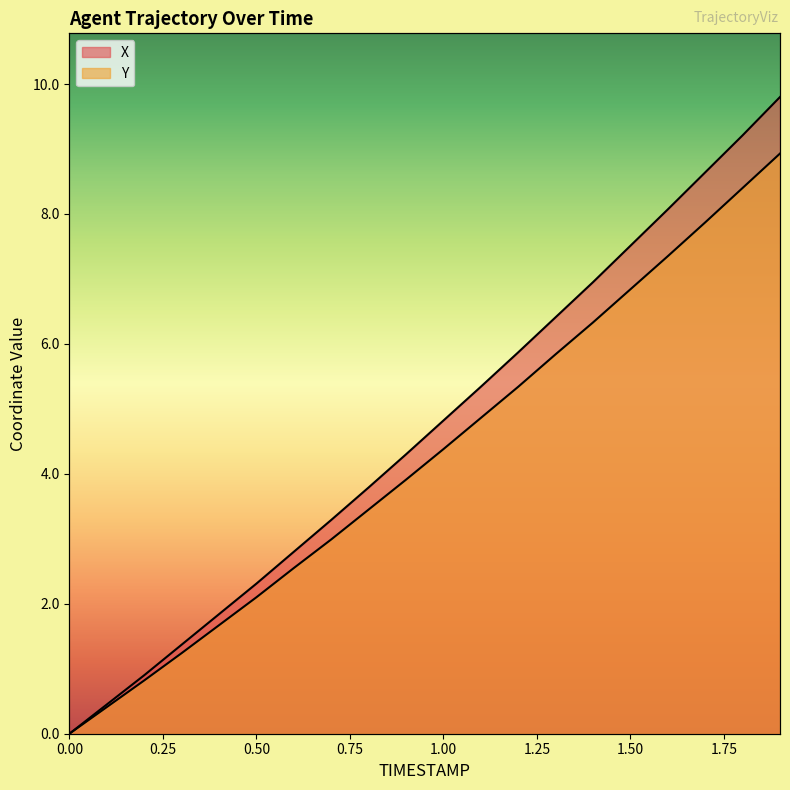

Reading left to right, what are all the values shown in this chart?

X: 0.0=0.0	0.1=0.5	0.2=0.9	0.3=1.4	0.4=1.8	0.5=2.3	0.6=2.8	0.7=3.3	0.8=3.8	0.9=4.3	1.0=4.8	1.1=5.3	1.2=5.9	1.3=6.4	1.4=7.0	1.5=7.5	1.6=8.1	1.7=8.6	1.8=9.2	1.9=9.8
Y: 0.0=0.0	0.1=0.4	0.2=0.8	0.3=1.2	0.4=1.7	0.5=2.1	0.6=2.6	0.7=3.0	0.8=3.5	0.9=3.9	1.0=4.4	1.1=4.9	1.2=5.3	1.3=5.8	1.4=6.3	1.5=6.8	1.6=7.4	1.7=7.9	1.8=8.4	1.9=8.9